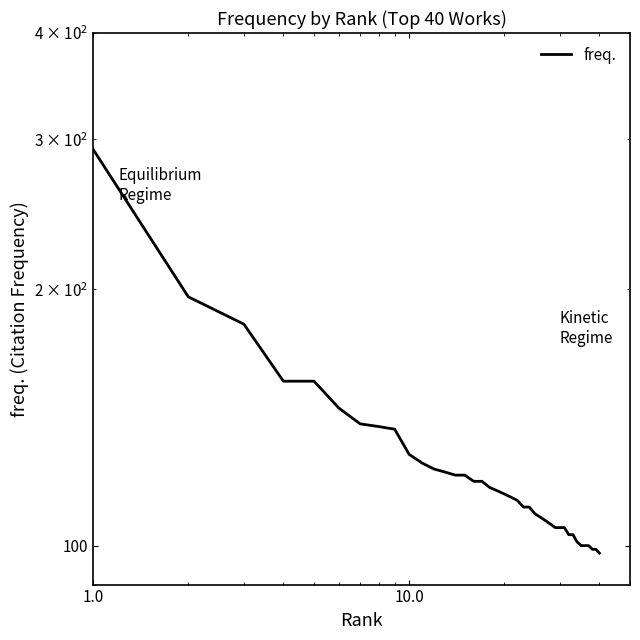

True or false: the data shows 227 at 10.0.

False